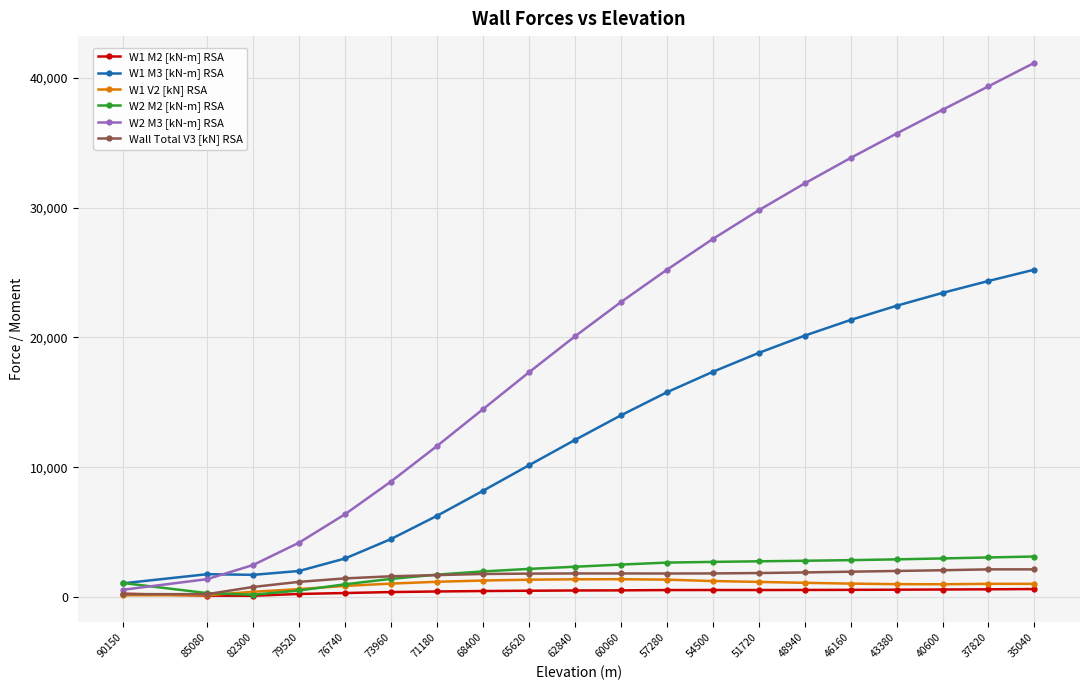

Where does the Wall Total V3 [kN] RSA series first go above 1833?

62840